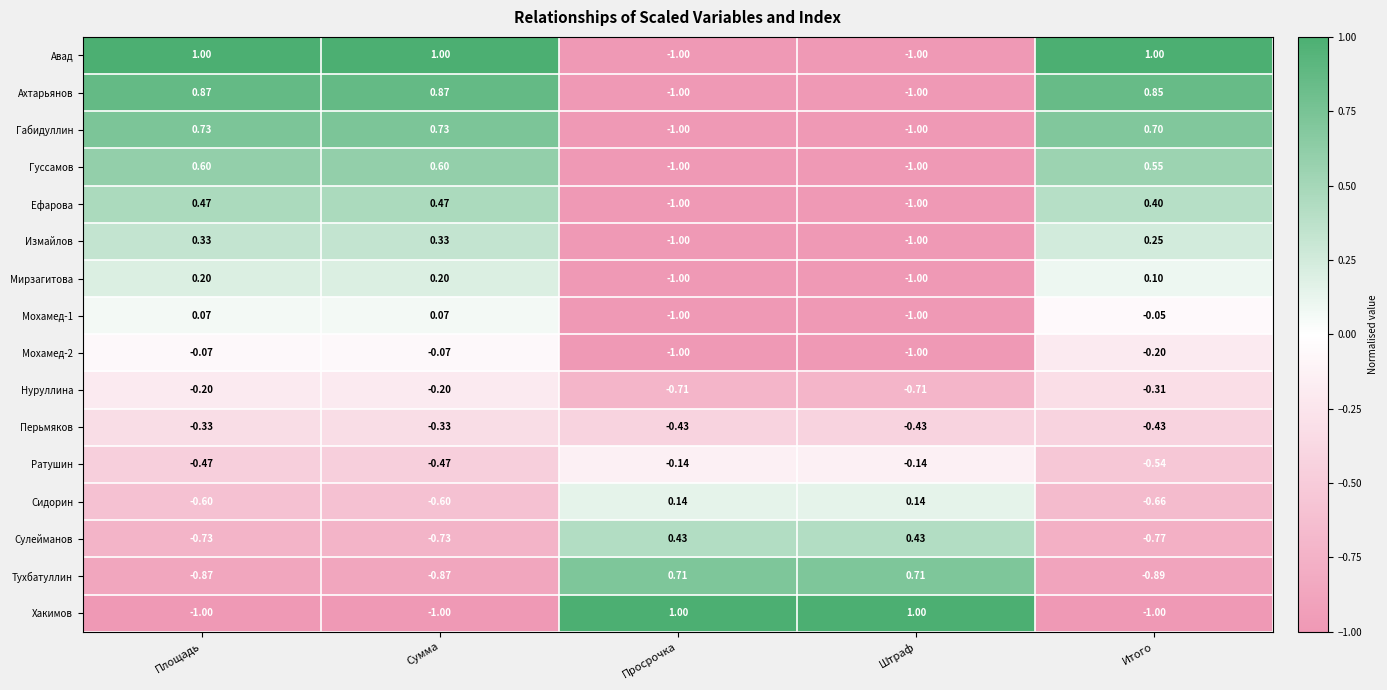

Which series has the largest total across all categories?

Авад